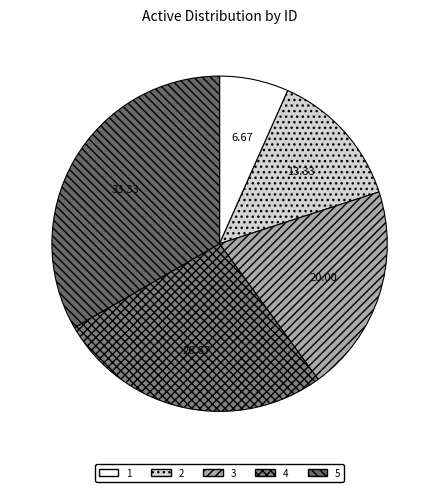

To the nearest percent, what percentage of the pie is 2?

13%